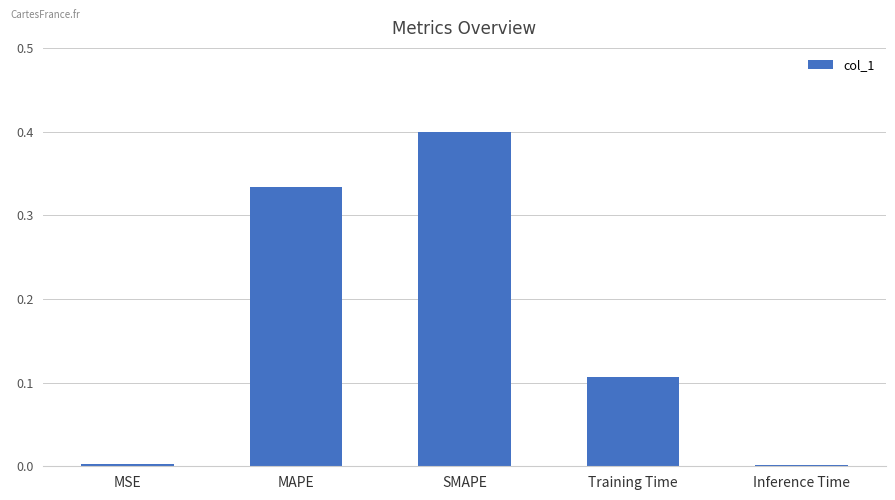

Are the bars horizontal?

No